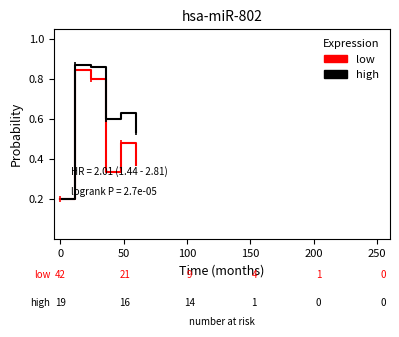

At how many categories does at least one series exceed 0?

6